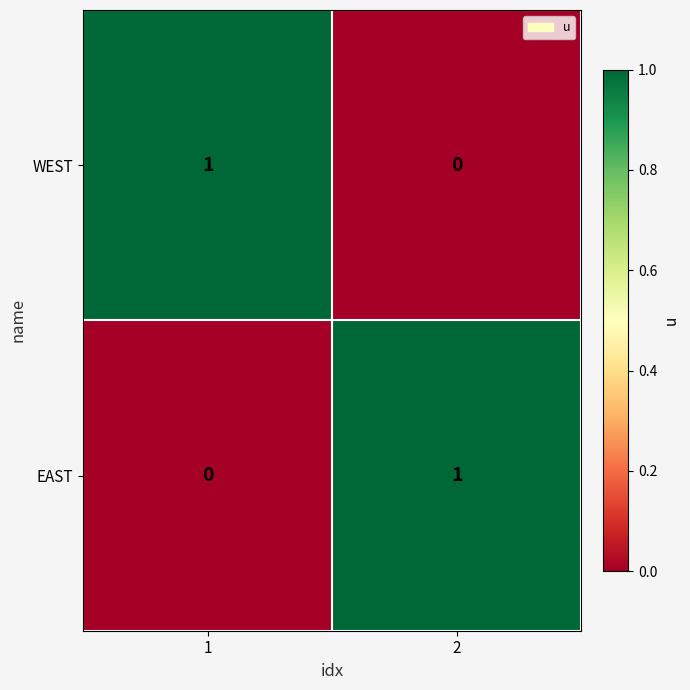

The EAST series shows 1 at 2. True or false?

True